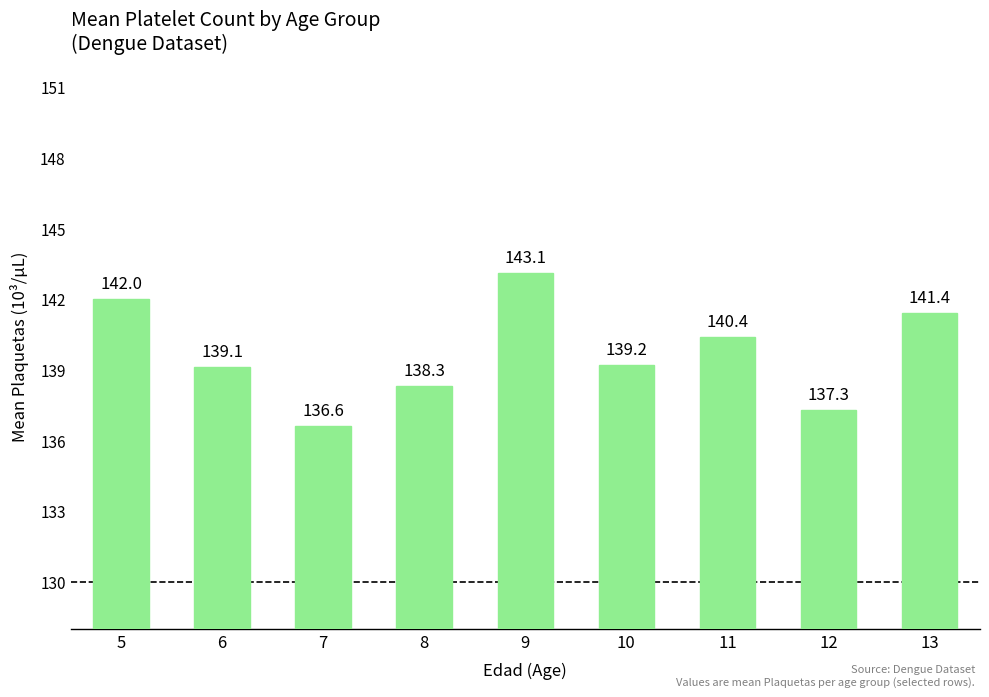

What is the sum of all values?

1257.4